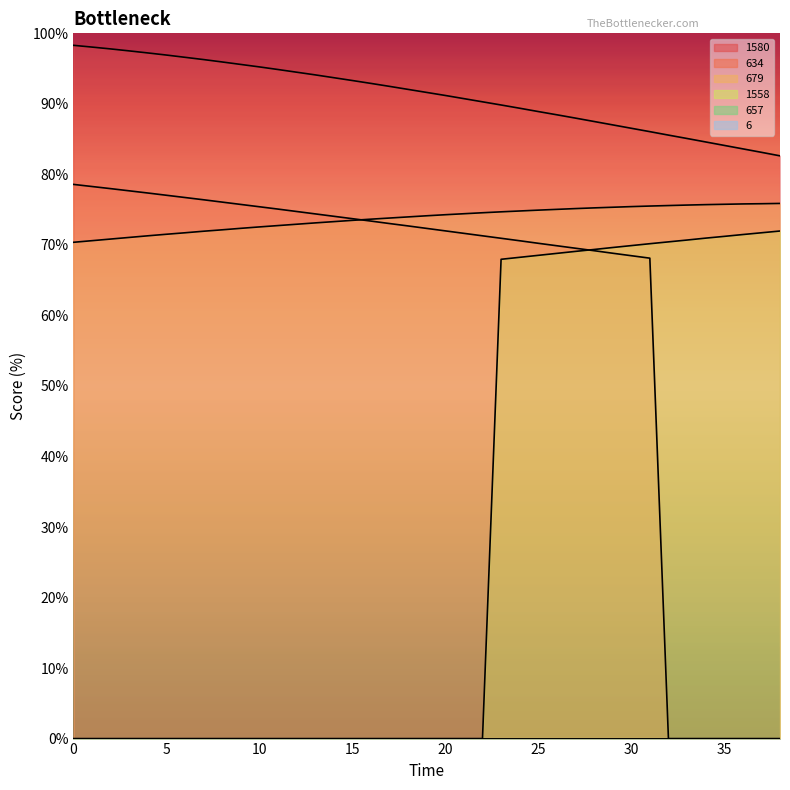

True or false: 634 and 1558 intersect in this chart.

True